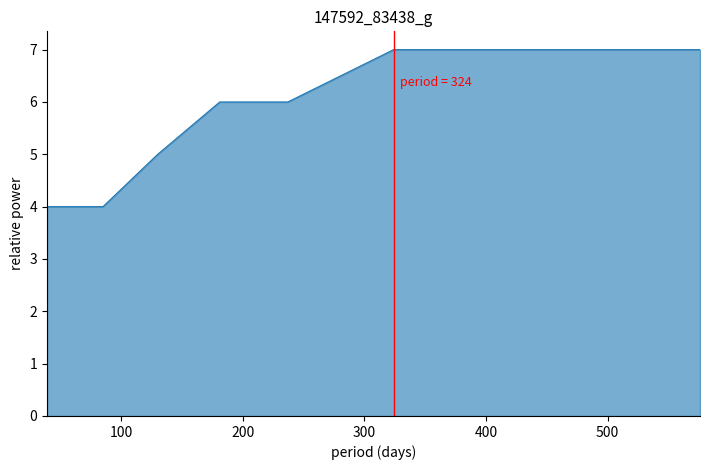

Count the number of data series in this chart.

1